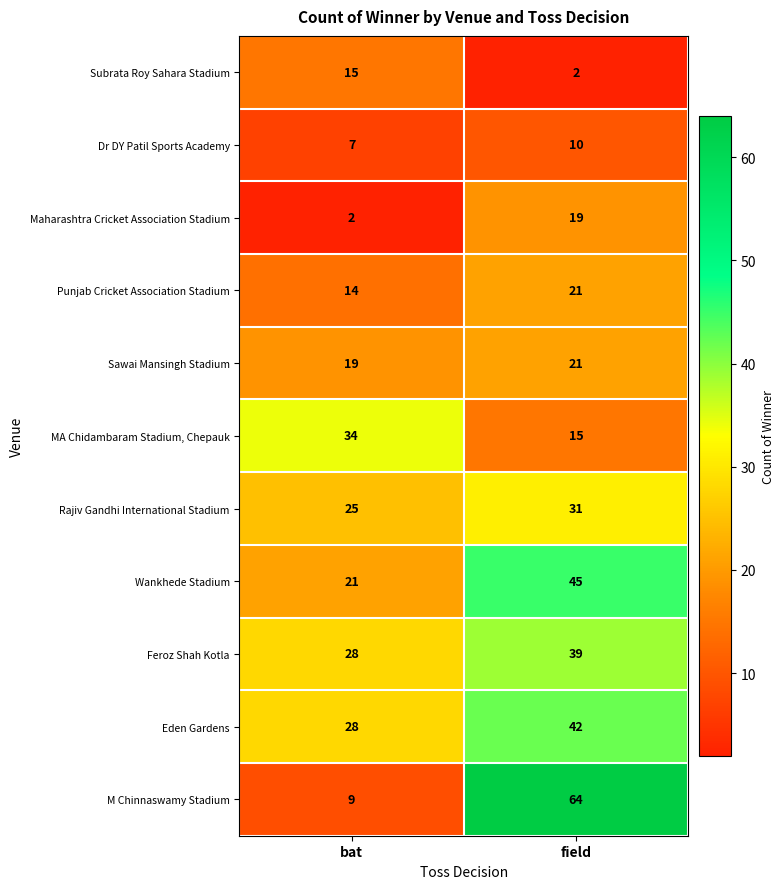

Which series has the widest spread of values?

M Chinnaswamy Stadium